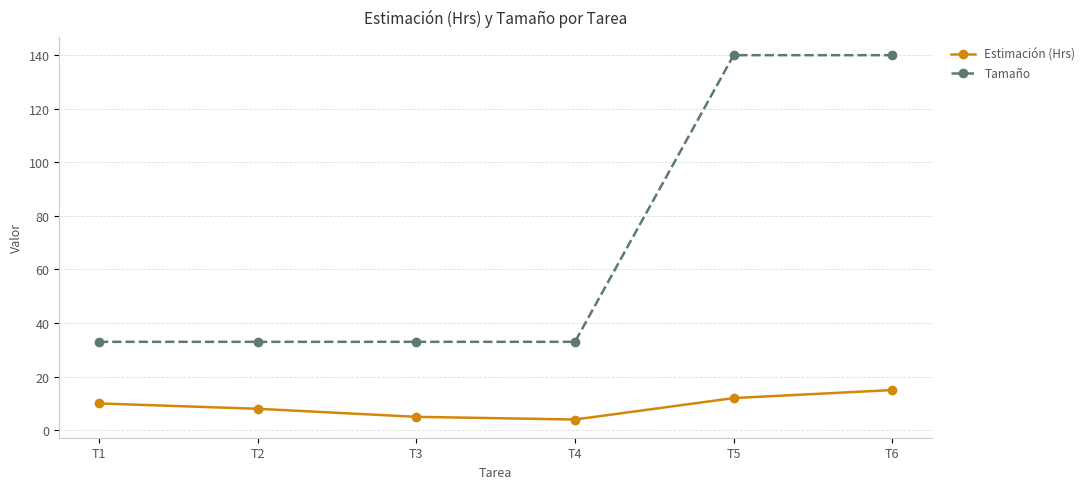

What is the difference between the maximum and minimum values in the Estimación (Hrs) series?

11